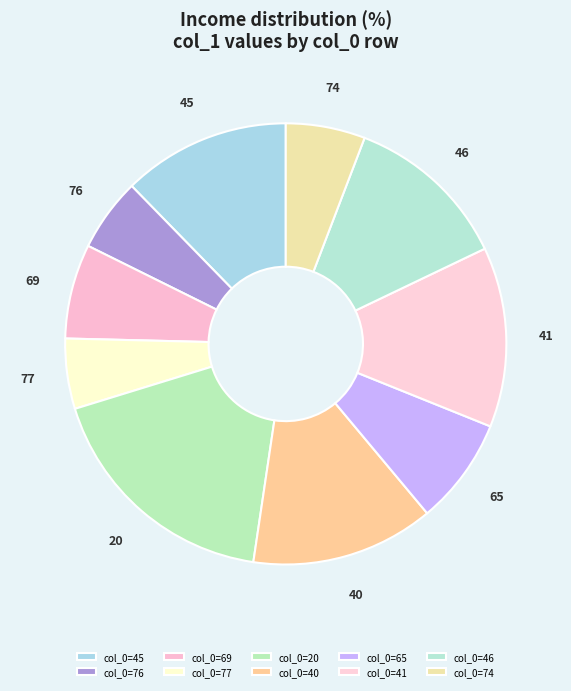

How many slices are in this pie chart?

10